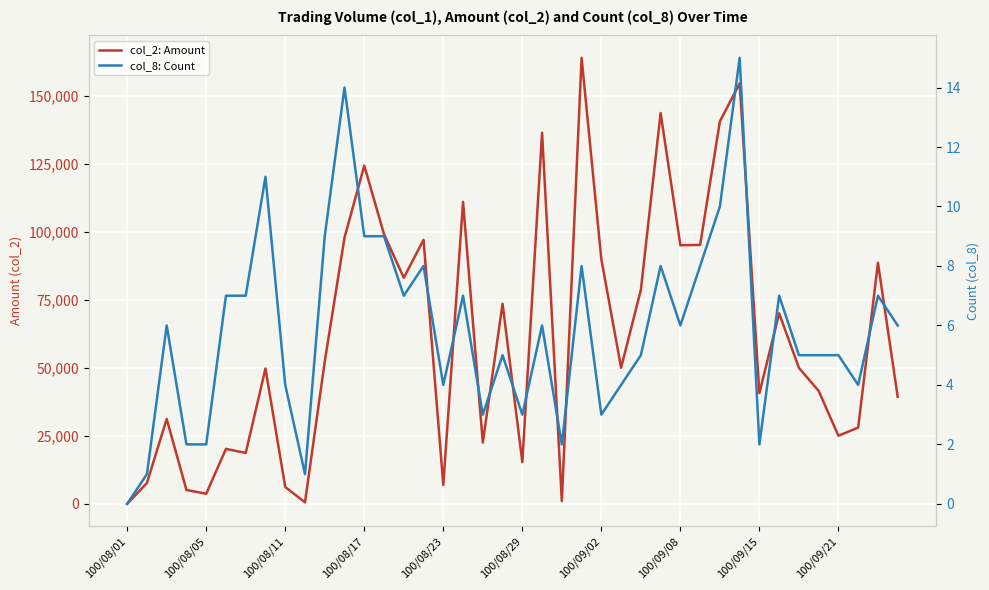

Which label corresponds to the smallest value in the chart?

100/08/01